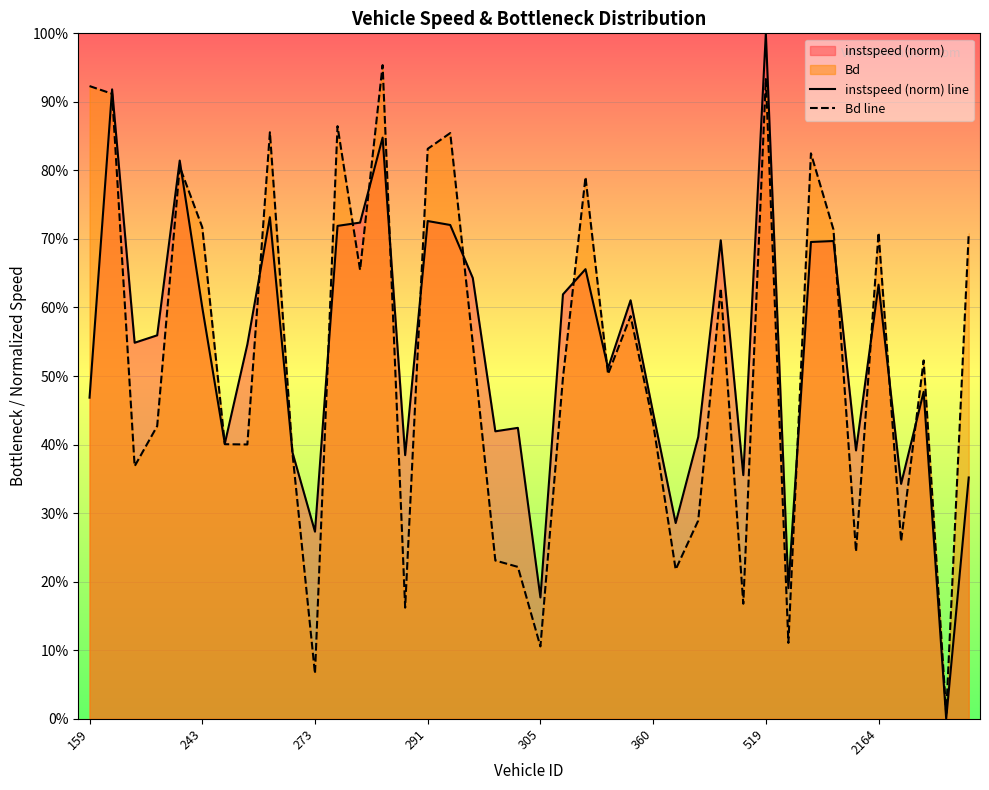

At which label does instspeed (norm) line reach its minimum?

38